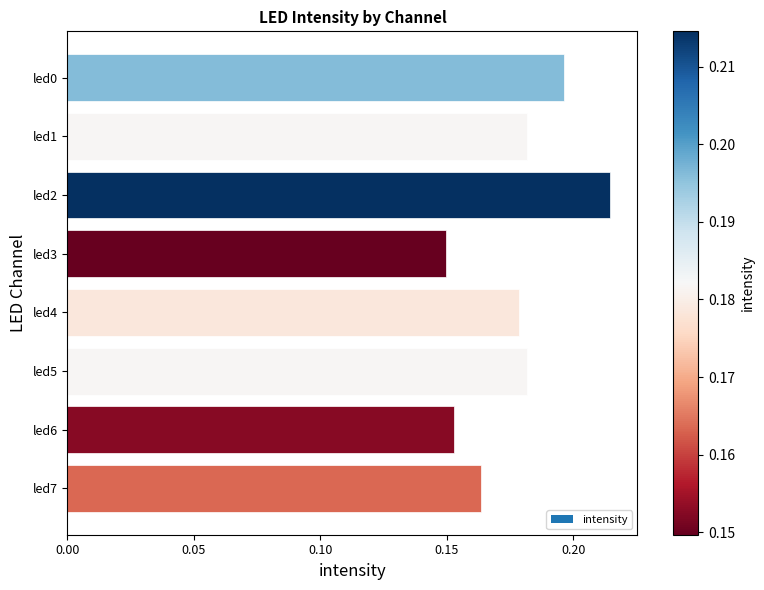

How many values are between 0 and 1?

8